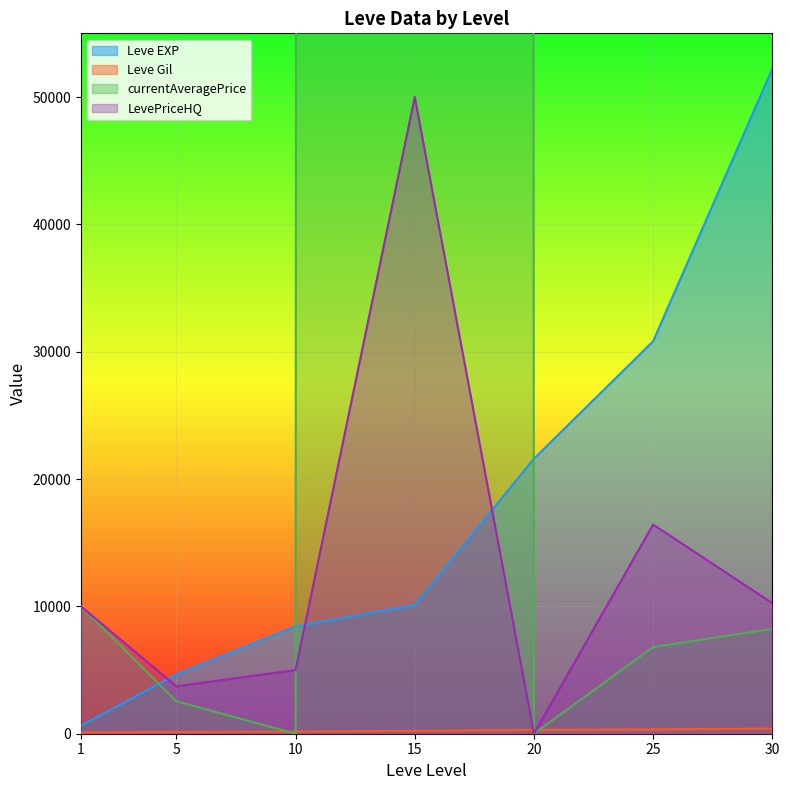

Reading left to right, list all the values displayed in this chart.

Leve EXP: 1=630	5=4660	10=8430	15=10100	20=21600	25=30820	30=52220
Leve Gil: 1=112	5=140	10=172	15=226	20=295	25=336	30=410
currentAveragePrice: 1=9995	5=2547	10=0	15=15037500	20=0	25=6806	30=8229
LevePriceHQ: 1=9995	5=3721	10=5000	15=50000	20=0	25=16422	30=10257